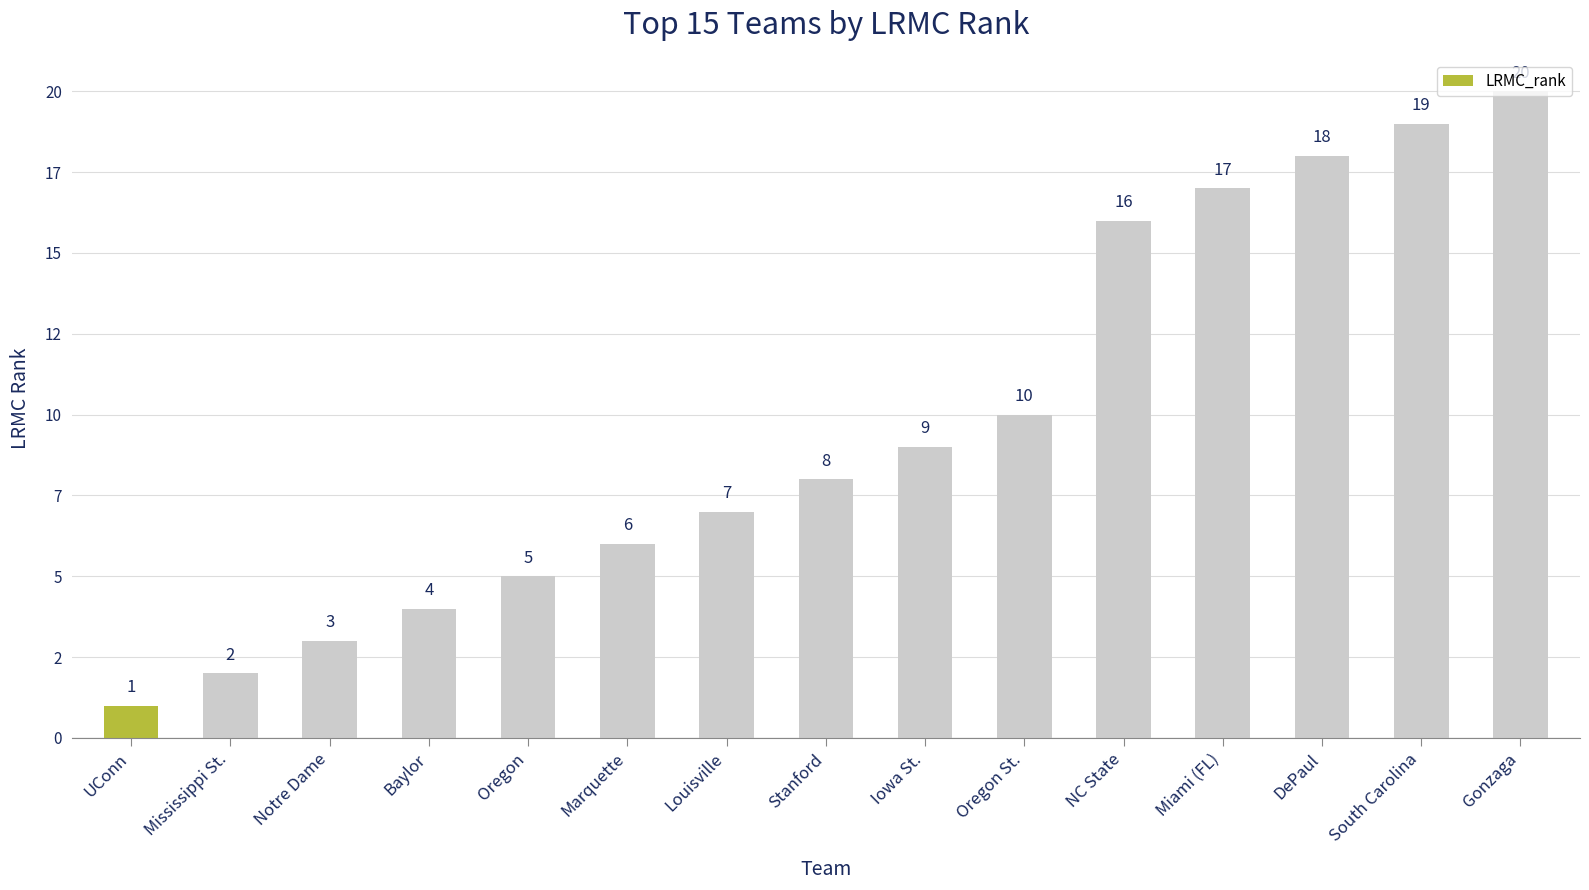

What is the smallest value displayed?

1